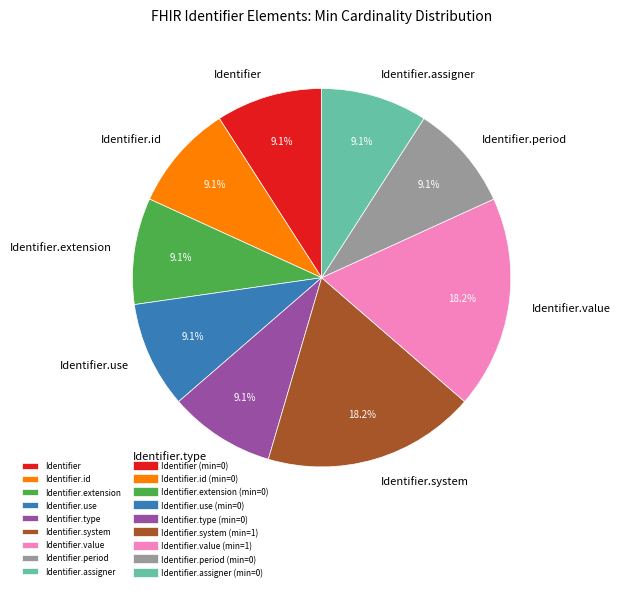

Combined, do Identifier.extension and Identifier.system account for over 50%?

No